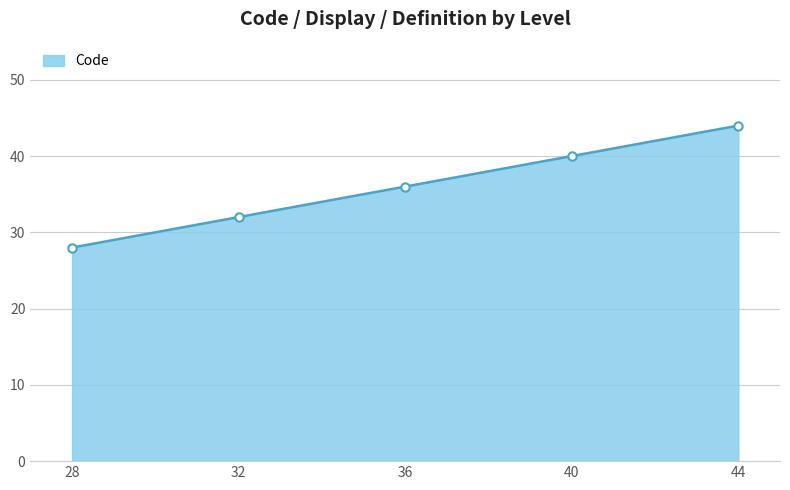

List the labels in order of value, largest first.

44, 40, 36, 32, 28